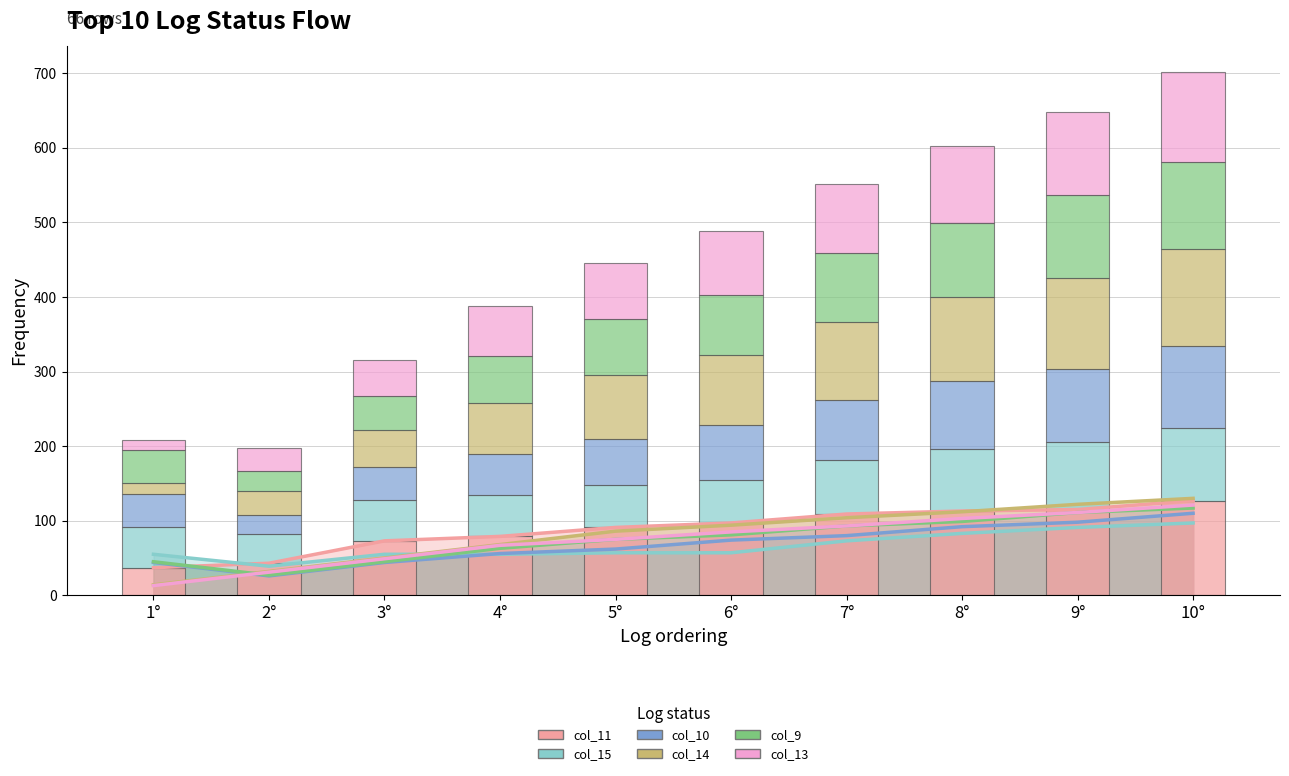

Where does the col_14 series first go above 94?

7°